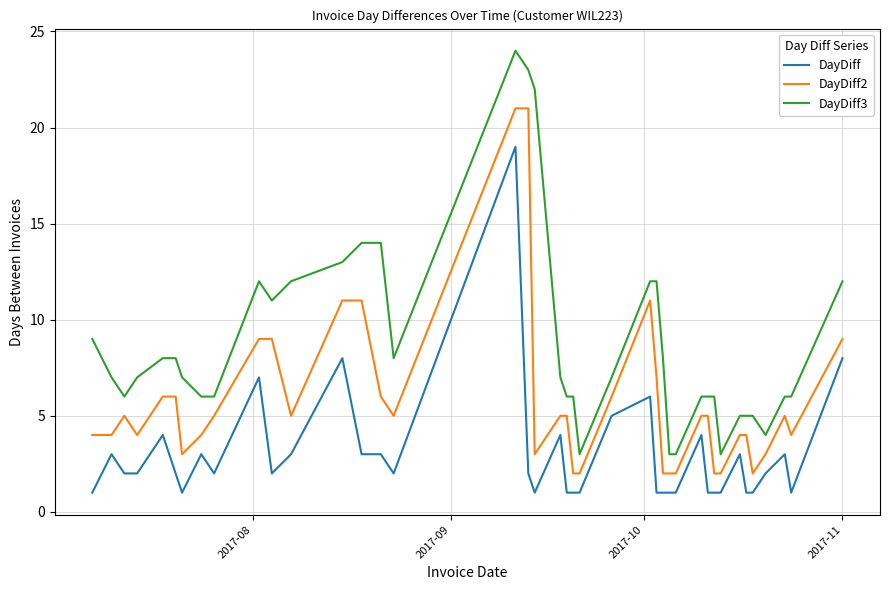

True or false: DayDiff3 and DayDiff2 intersect in this chart.

False